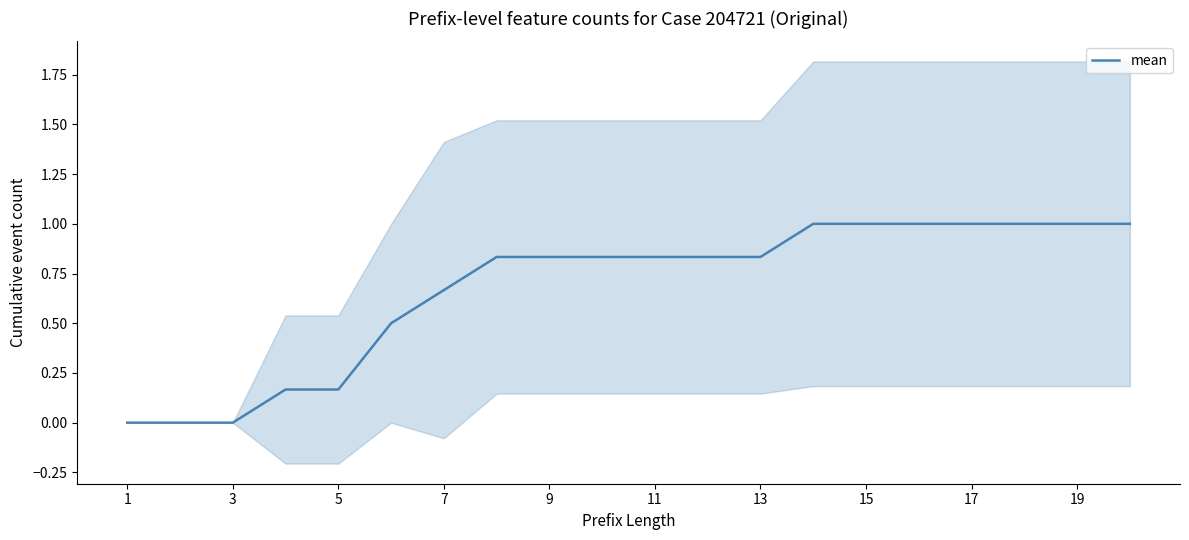

True or false: the data has more than 1 interior local peaks.

False